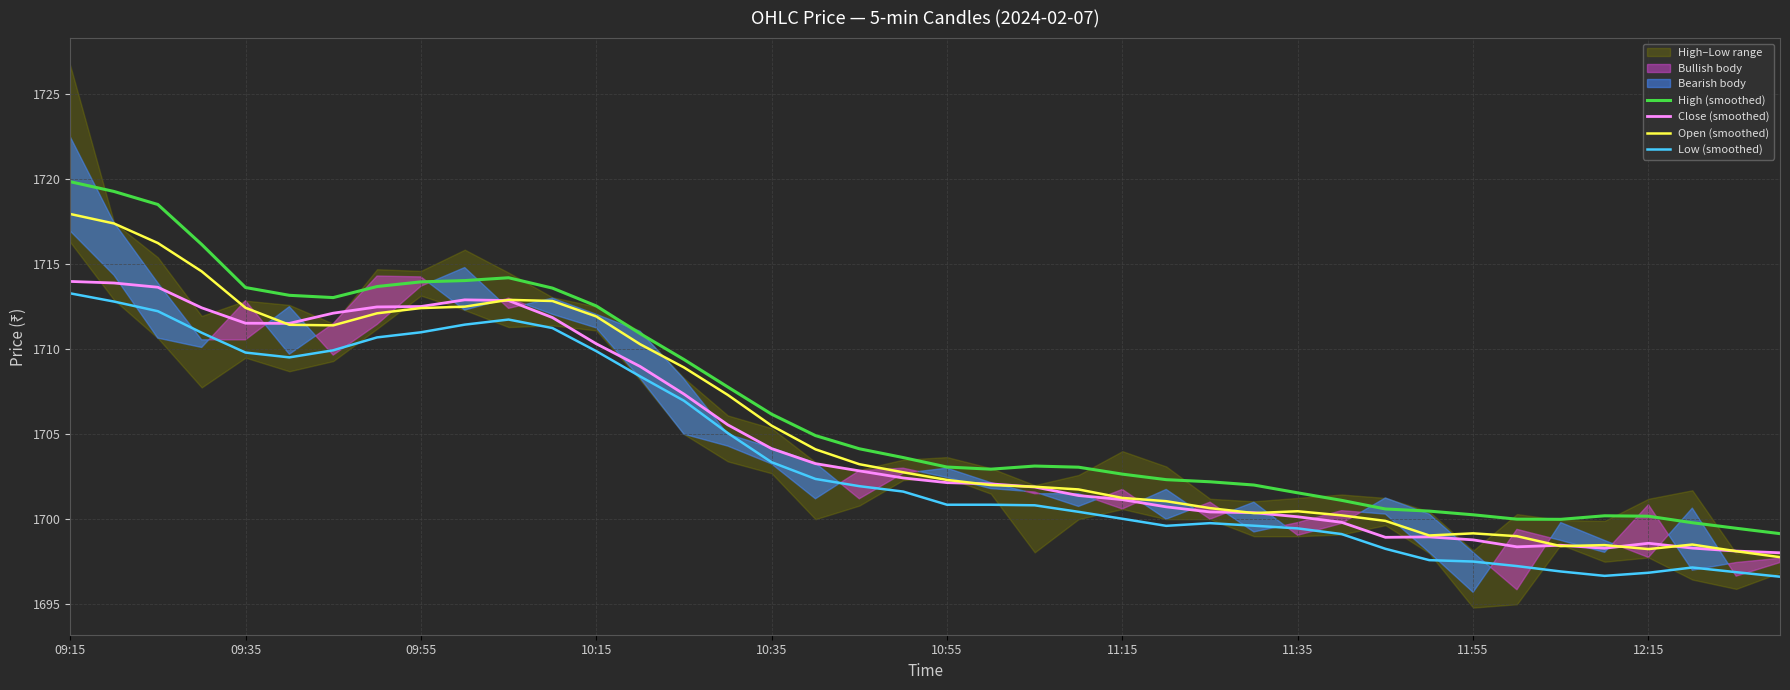

What is the lowest value of the High (smoothed) series?

1699.2